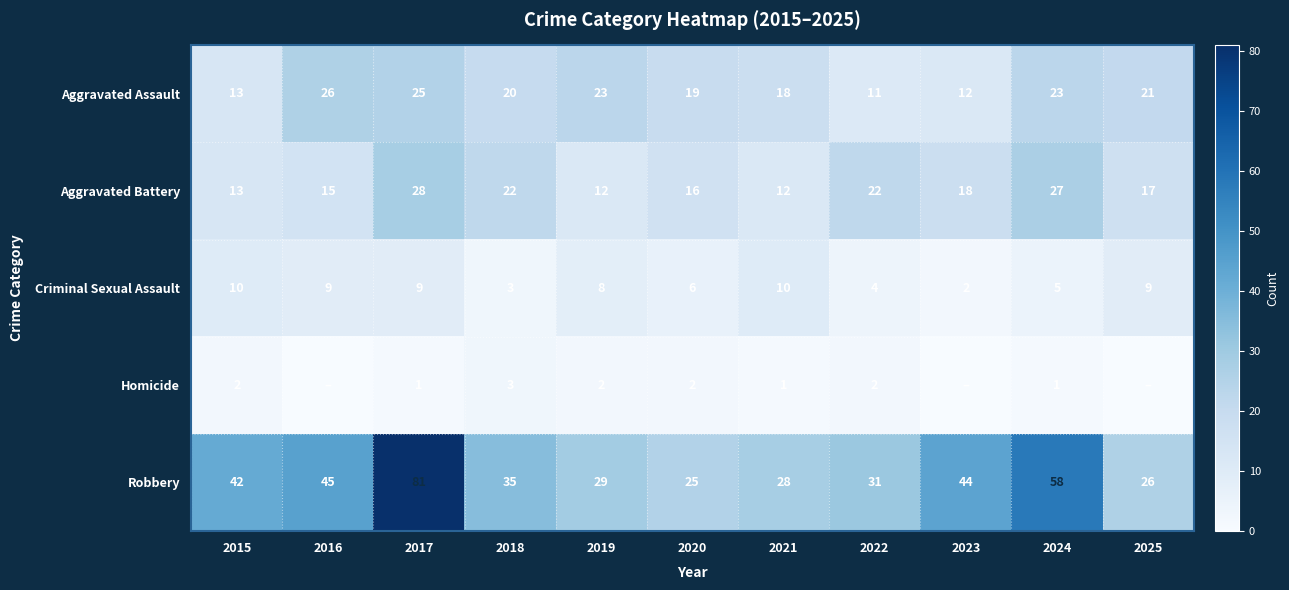

What is the difference between the Aggravated Battery values at 2024 and 2019?

15